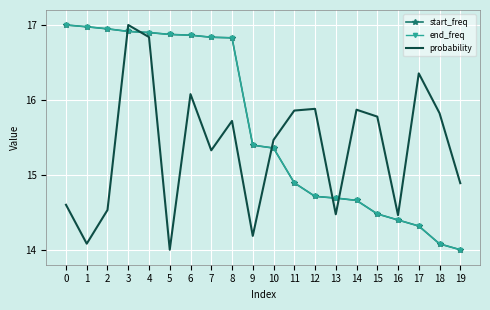

What is the difference between the probability values at 7 and 15?

0.5